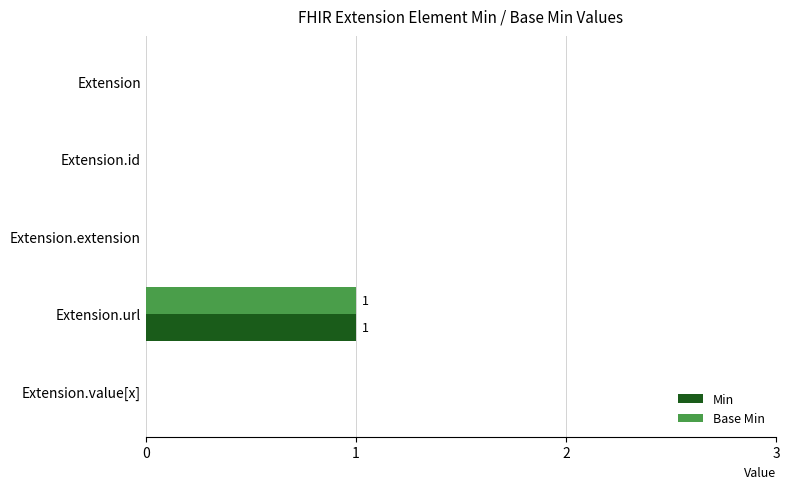

True or false: Min has a value of 1 at Extension.url.

True